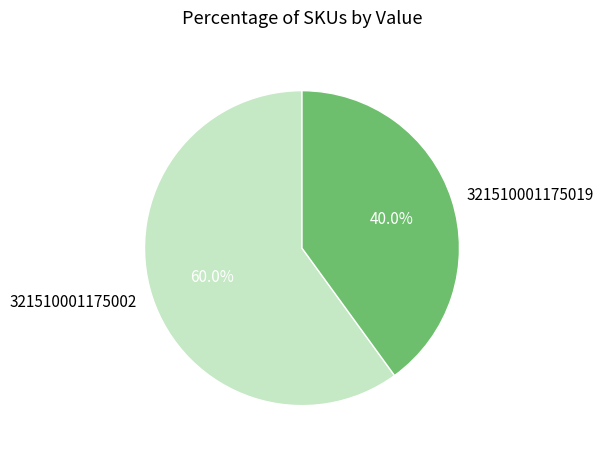

Count the number of slices in the pie.

2